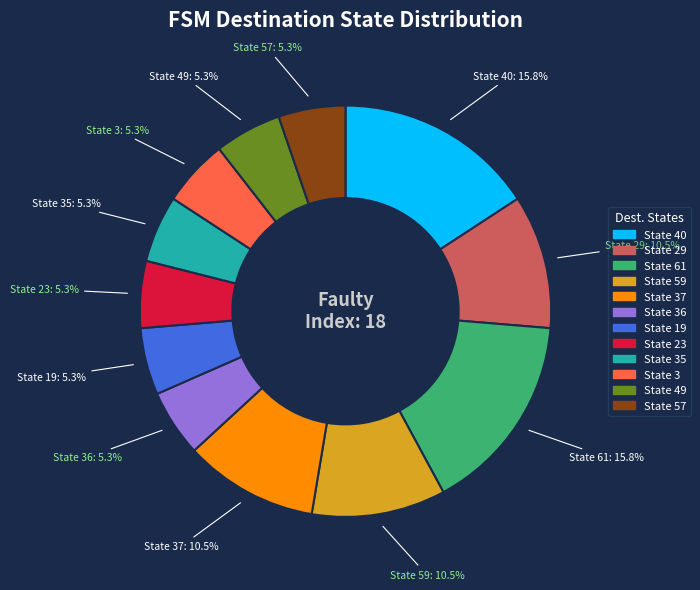

Is there a majority slice in this chart?

No